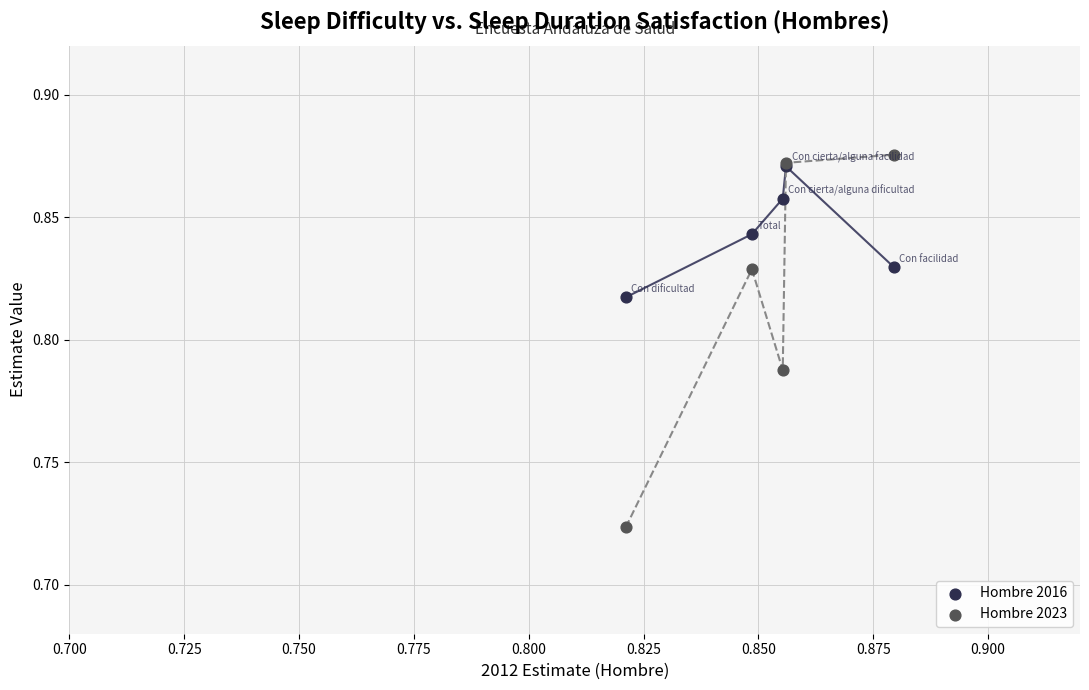

Which series contains the highest Y value?

Hombre 2023